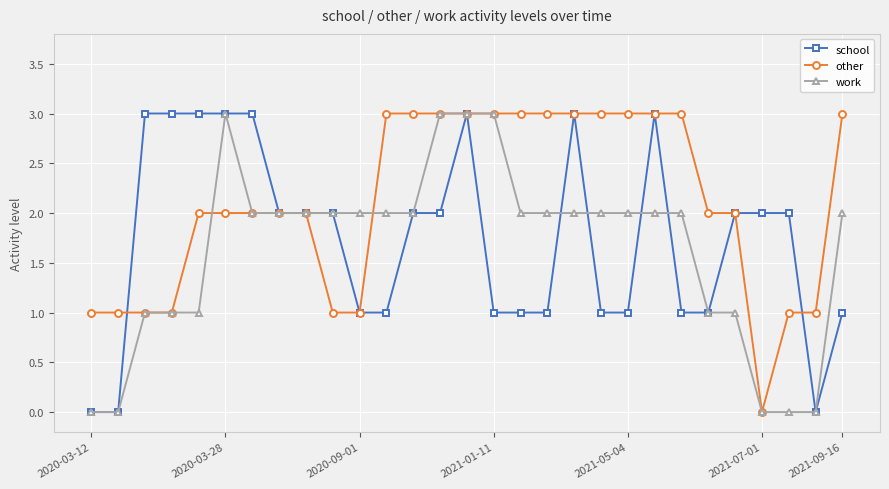

After their last crossing, which series has the higher values: other or work?

other